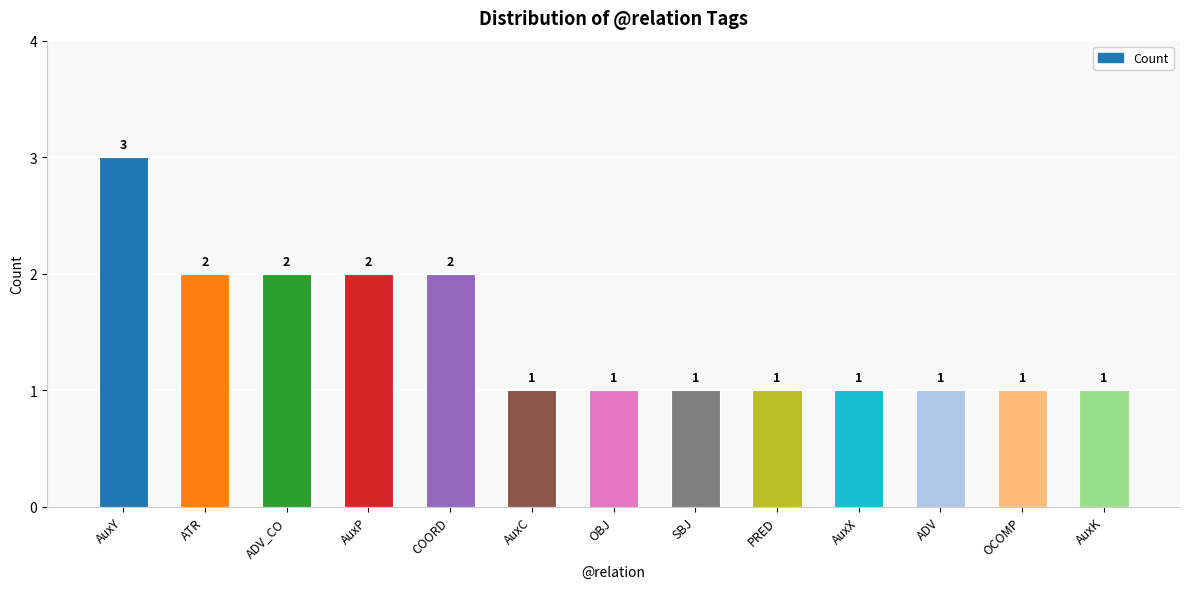

Which has a higher value, ADV_CO or AuxX?

ADV_CO